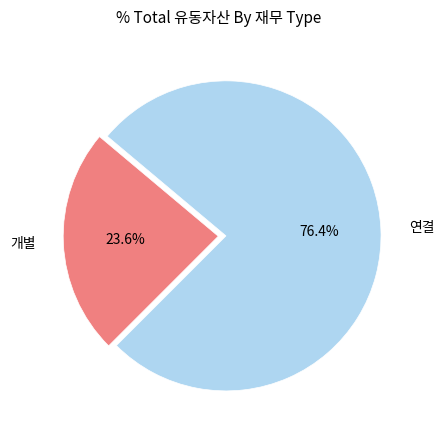

Is there any slice that represents more than half of the pie?

Yes